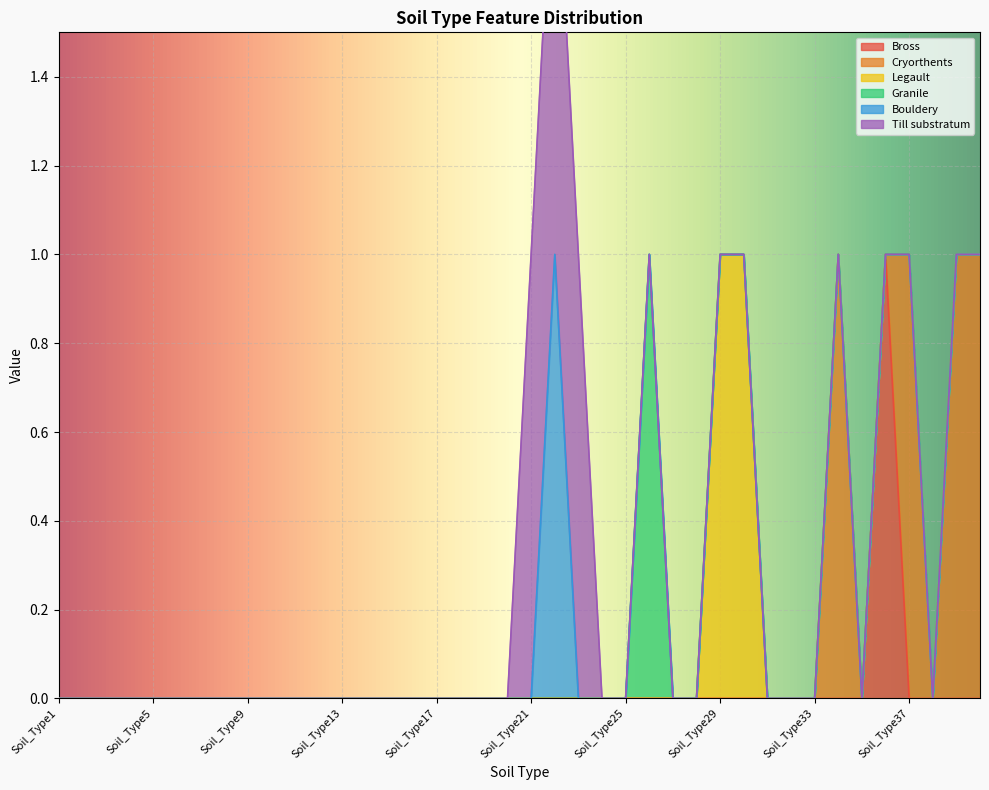

At how many categories does at least one series exceed 0?

11